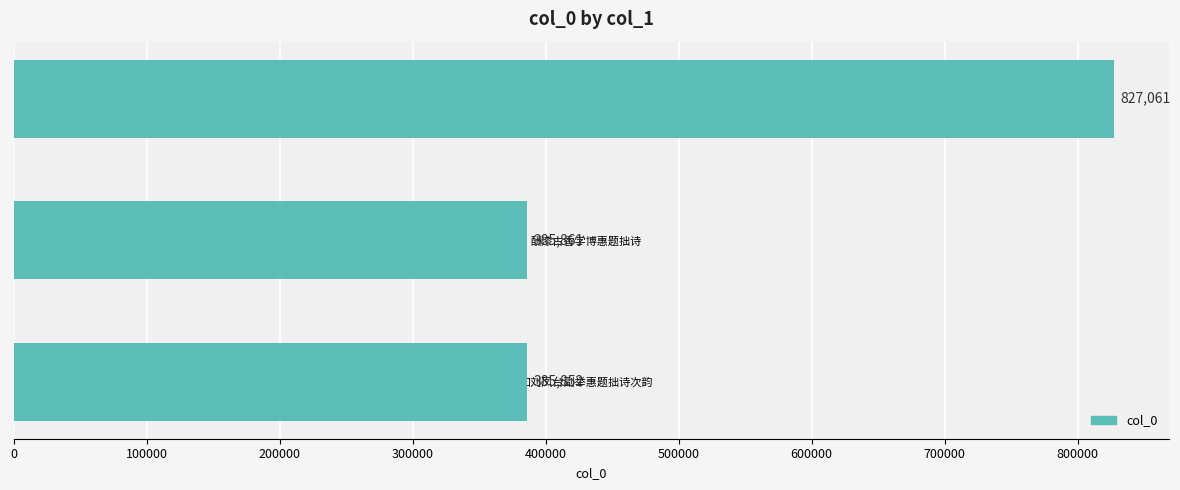

How many distinct data groups are displayed?

1